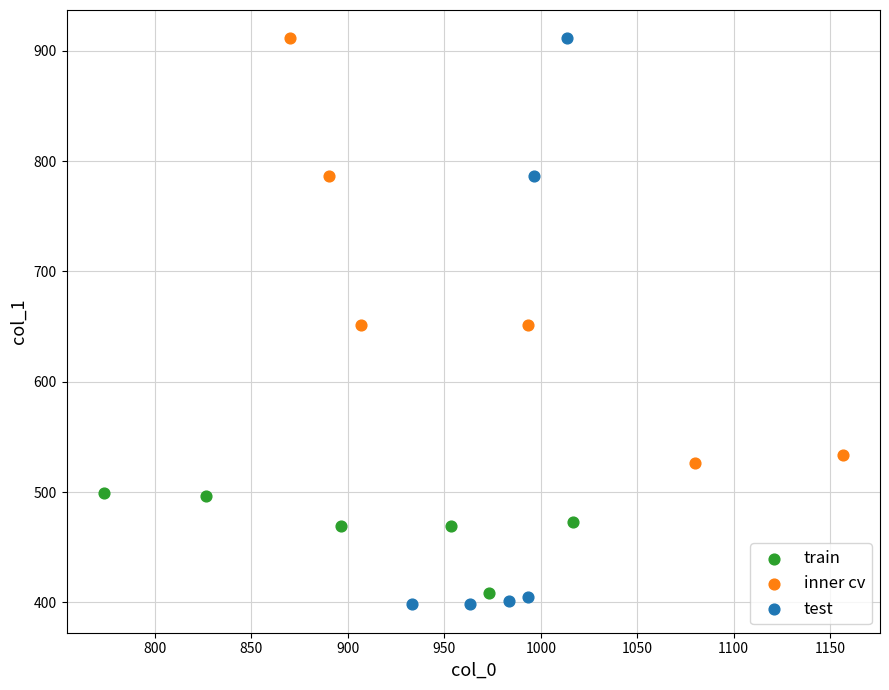

Which series has the widest spread of Y values?

test